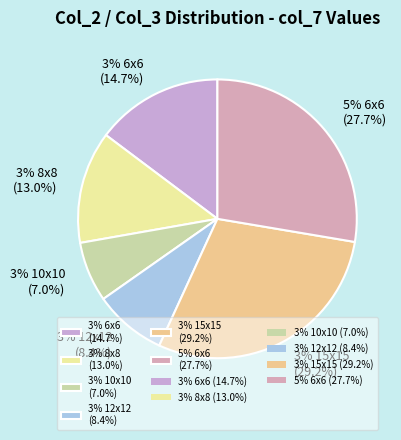

The 3% 8x8 slice represents 1% of the pie. True or false?

False